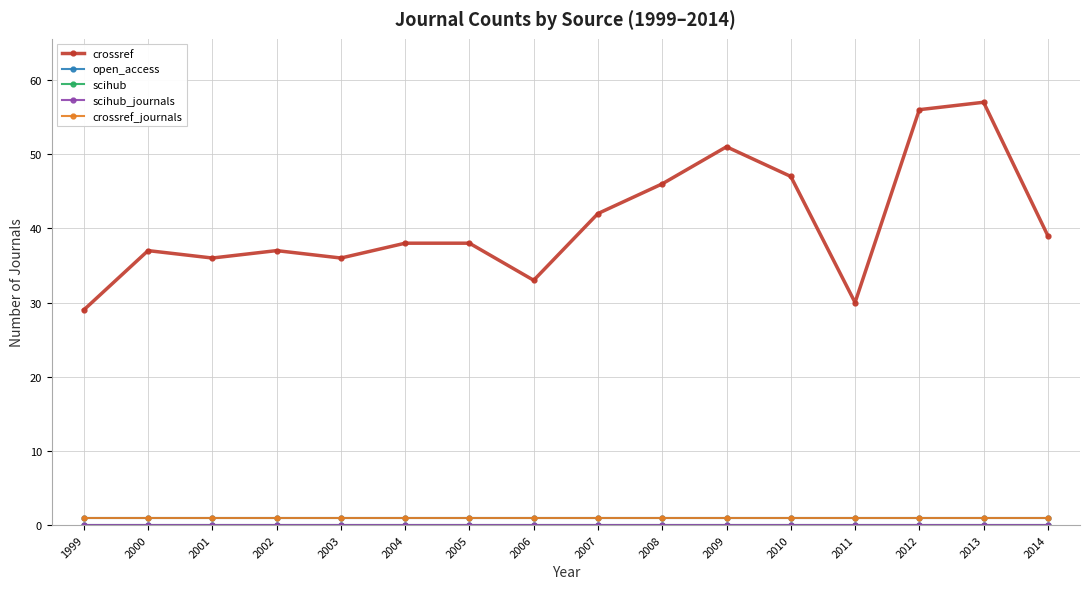

Which label corresponds to the largest value in the chart?

2013